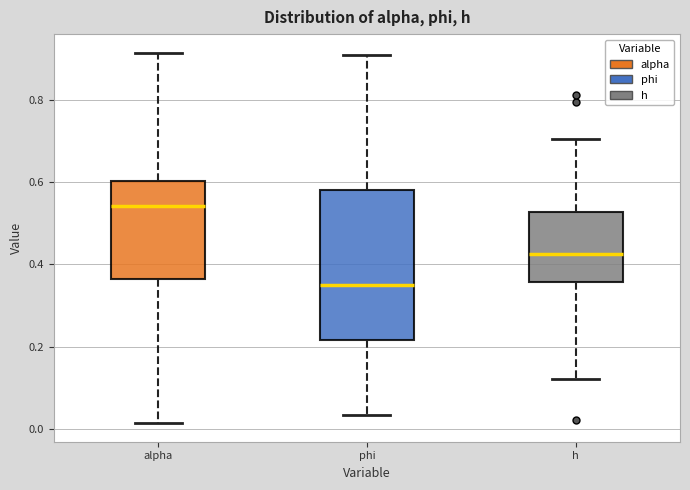

Reading left to right, read every box against the y-axis: the position of its median line, the range the box covers, and the ends of its whiskers. The values are not printed on the chart, so give them approximately, as read against the axis.

alpha: median 0.54, box 0.36 to 0.60, whiskers 0.02 to 0.92
phi: median 0.34, box 0.22 to 0.58, whiskers 0.04 to 0.90
h: median 0.42, box 0.36 to 0.52, whiskers 0.12 to 0.70